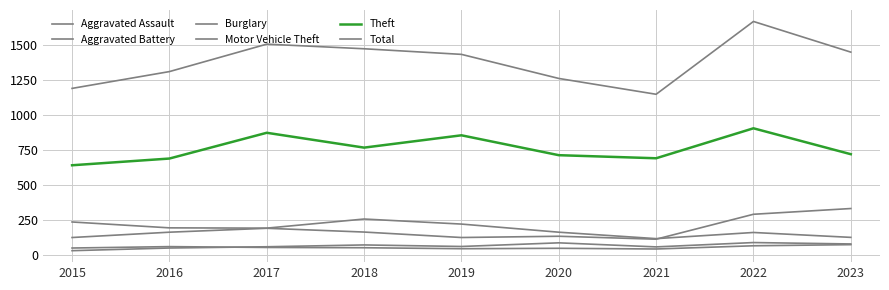

What is the total value across all series at 2018?

2785